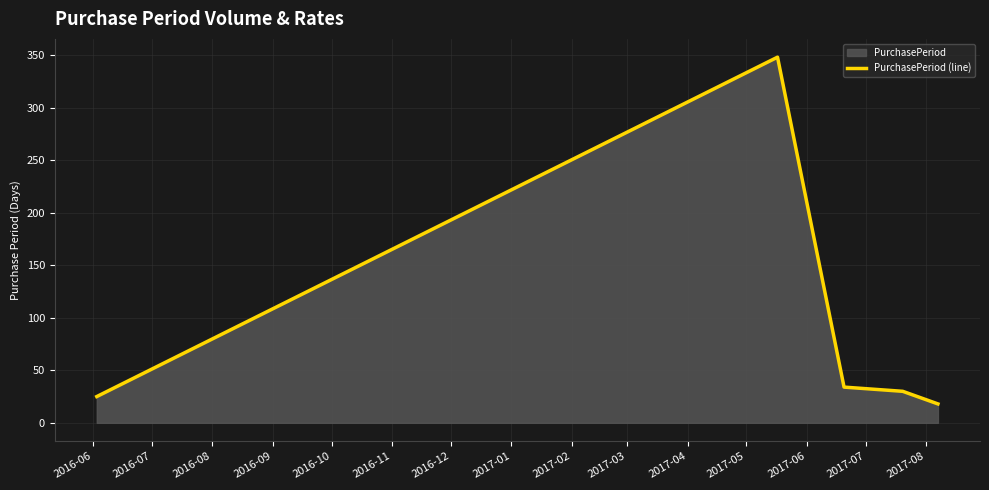

What is the difference between the second highest and second lowest values?

9